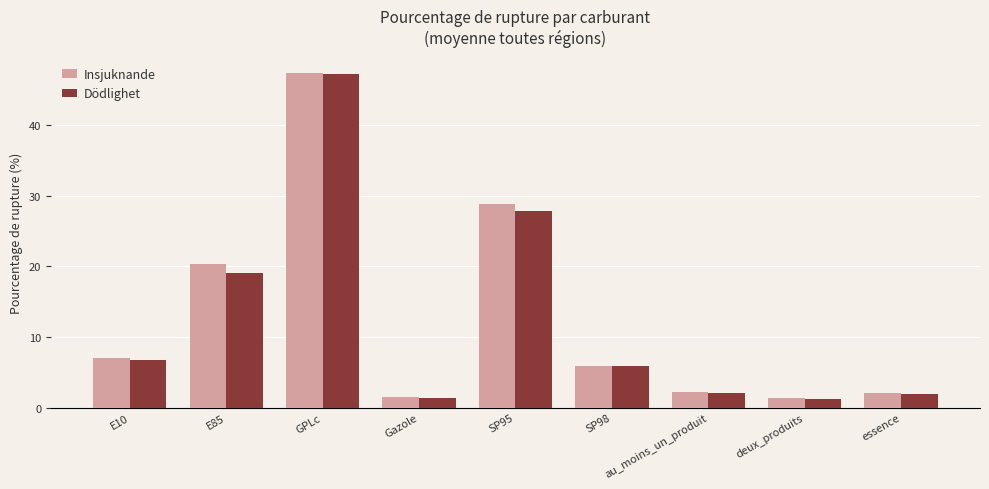

Which series has the widest spread of values?

Dödlighet